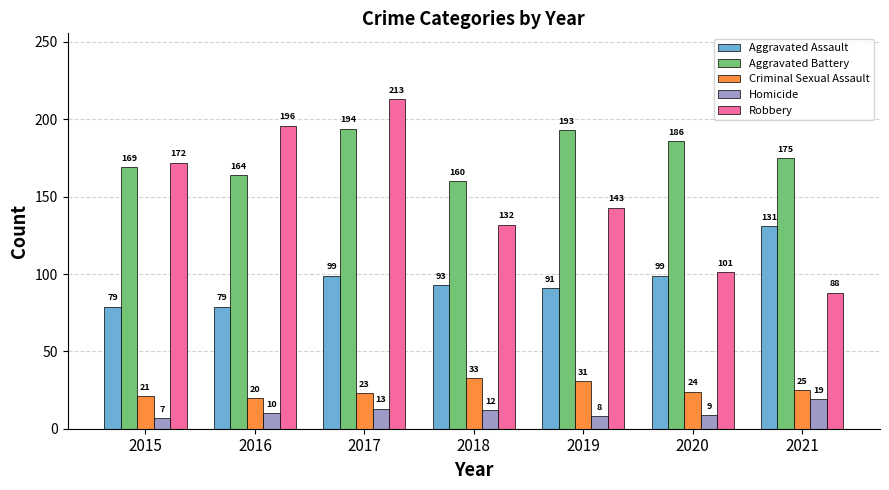

What is the difference between the Aggravated Battery values at 2015 and 2018?

9